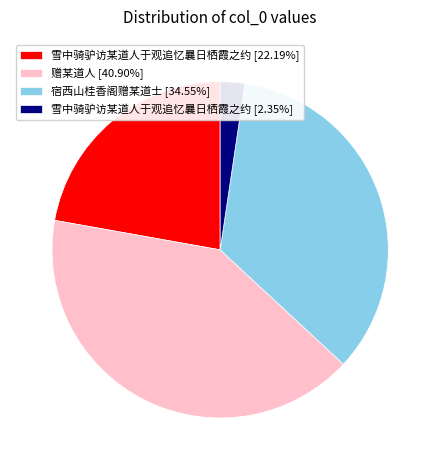

Approximately how many times larger is the value at 宿西山桂香阁赠某道士 [34.55%] compared to 雪中骑驴访某道人于观追忆曩日栖霞之约 [22.19%]?

1.6